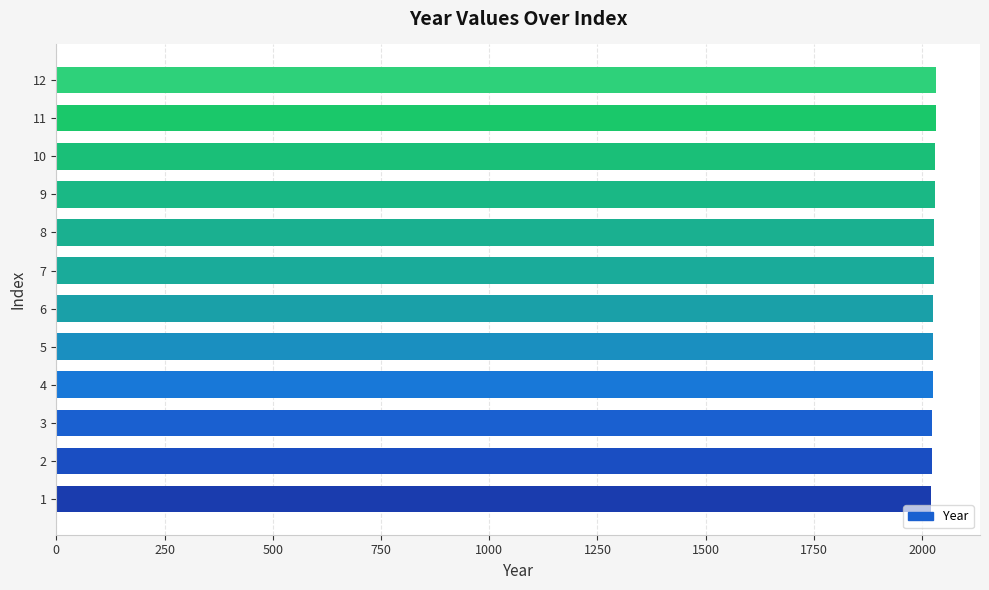

What is the ratio of the value at 3 to the value at 9?

1.0